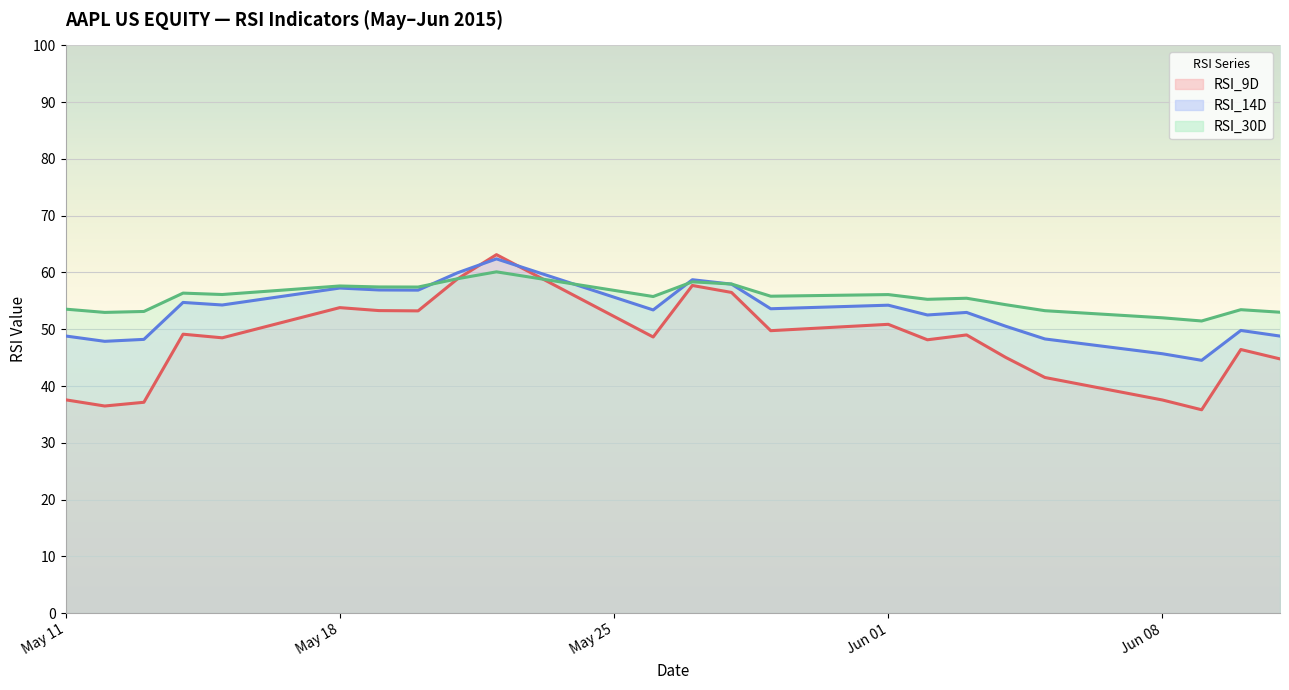

What is the average value of the RSI_14D series?

53.0